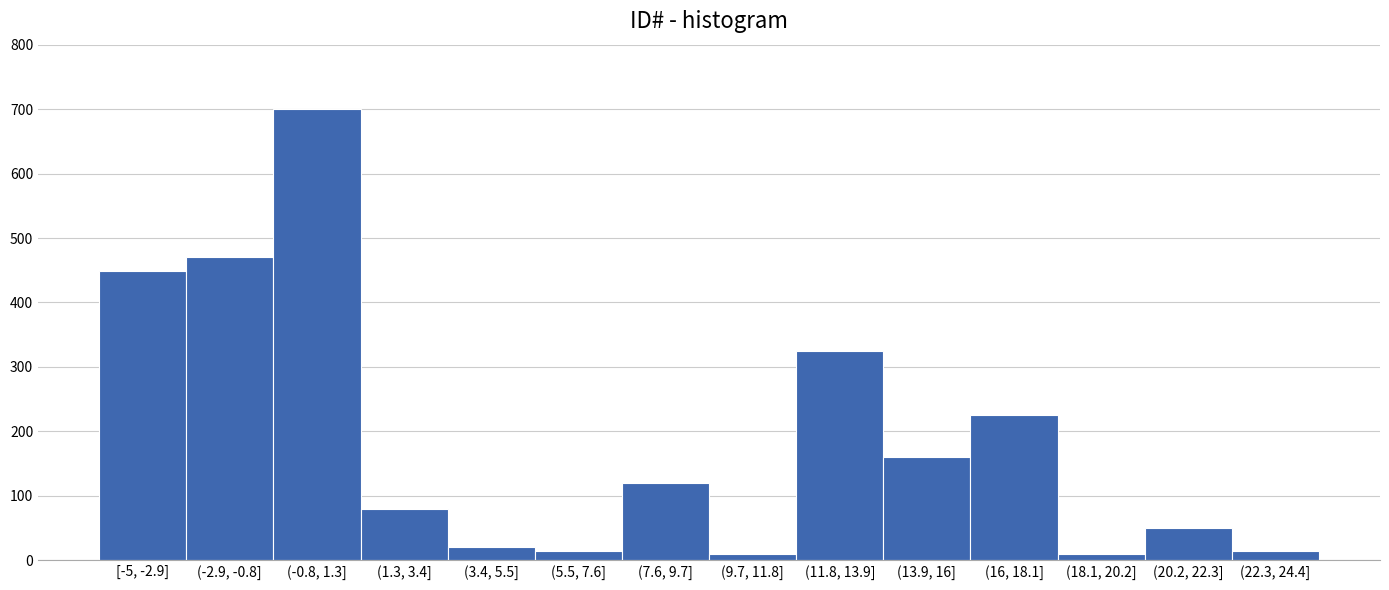

Reading right to left, extract all data points from this chart.

(22.3, 24.4]=15	(20.2, 22.3]=50	(18.1, 20.2]=10	(16, 18.1]=225	(13.9, 16]=160	(11.8, 13.9]=325	(9.7, 11.8]=10	(7.6, 9.7]=120	(5.5, 7.6]=15	(3.4, 5.5]=20	(1.3, 3.4]=80	(-0.8, 1.3]=700	(-2.9, -0.8]=470	[-5, -2.9]=449